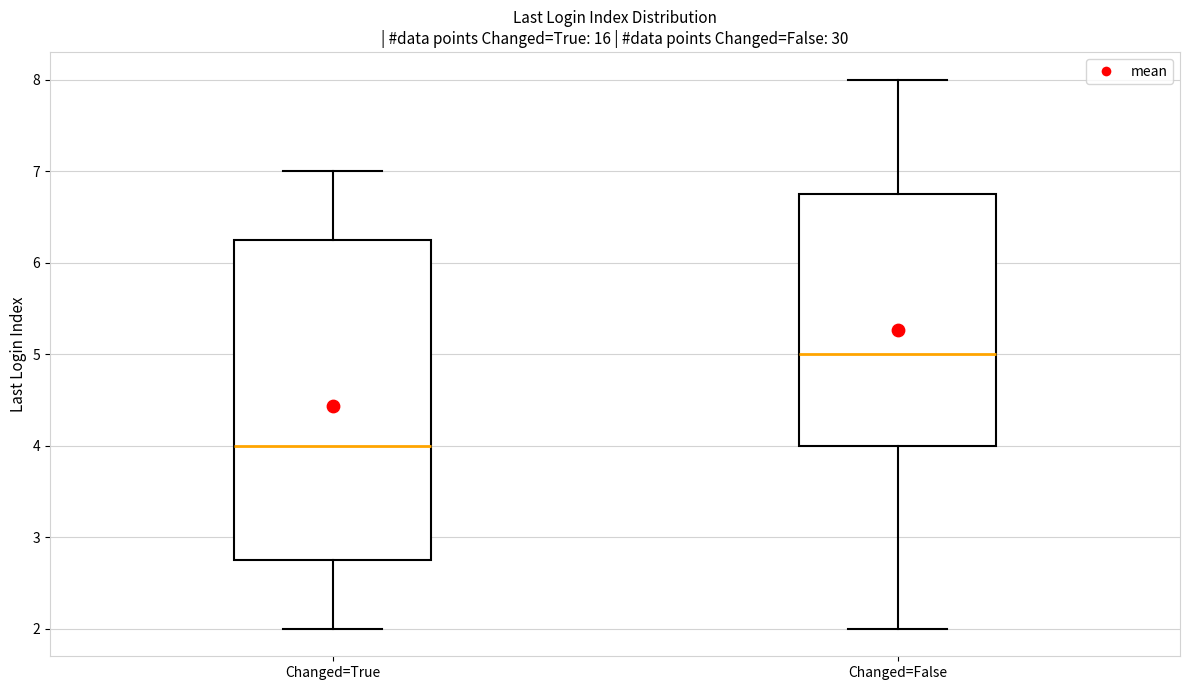

Reading left to right, transcribe this box plot: for each box, give where its median line is, the range the box spans, and where its two whiskers end, as read against the y-axis. The values are not printed on the chart, so give them approximately, as read against the axis.

Changed=True: median 4.0, box 2.8 to 6.3, whiskers 2.0 to 7.0
Changed=False: median 5.0, box 4.0 to 6.8, whiskers 2.0 to 8.0